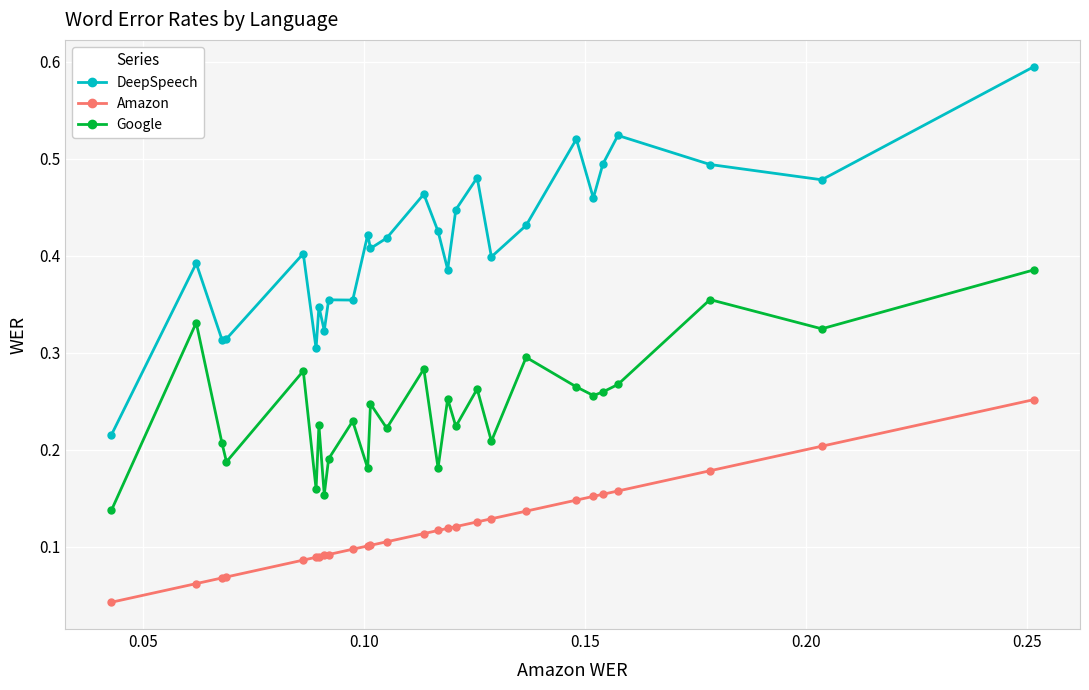

True or false: Amazon and Google intersect in this chart.

False